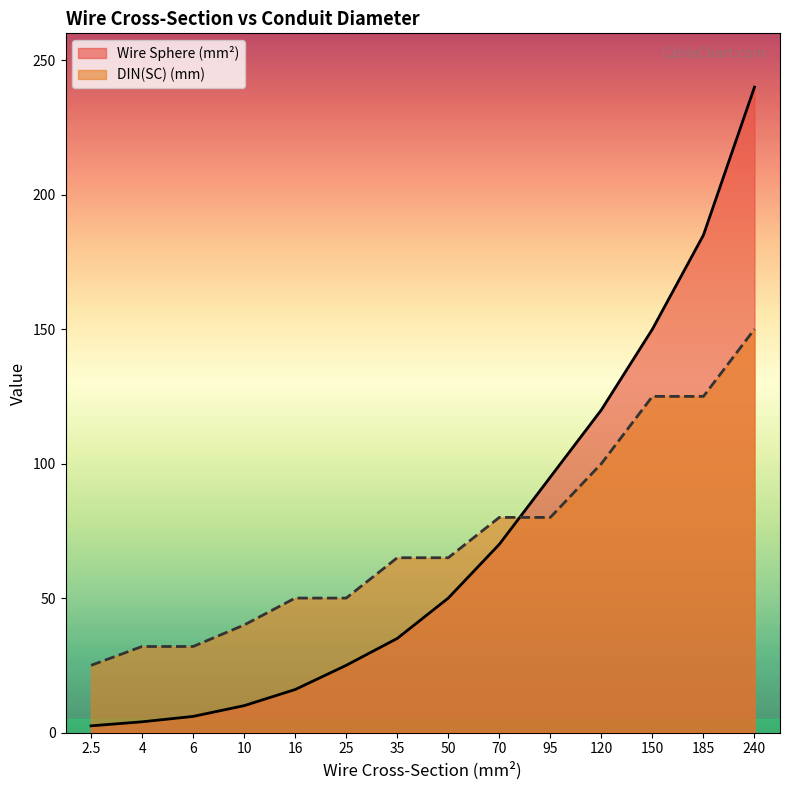

Rank the series by their maximum value, from highest to lowest.

Wire Sphere (mm²), DIN(SC) (mm)